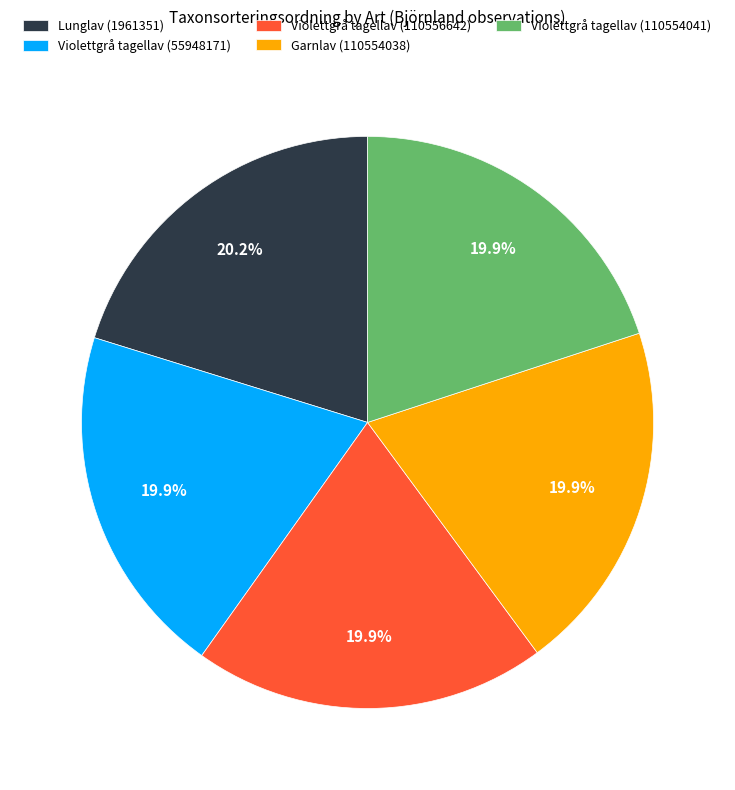

Approximately how many times larger is the value at Lunglav (1961351) compared to Violettgrå tagellav (110554041)?

1.0